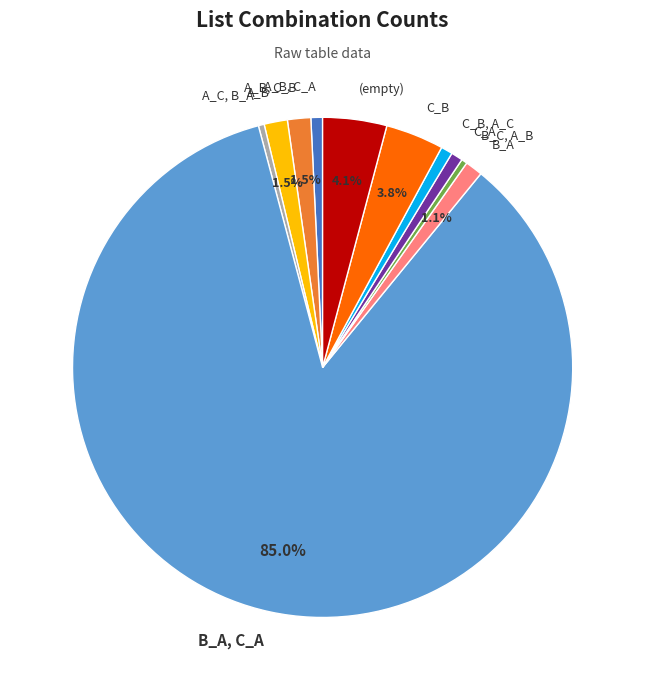

What is the ratio of the value at C_B to the value at A_B, C_A?

5.0